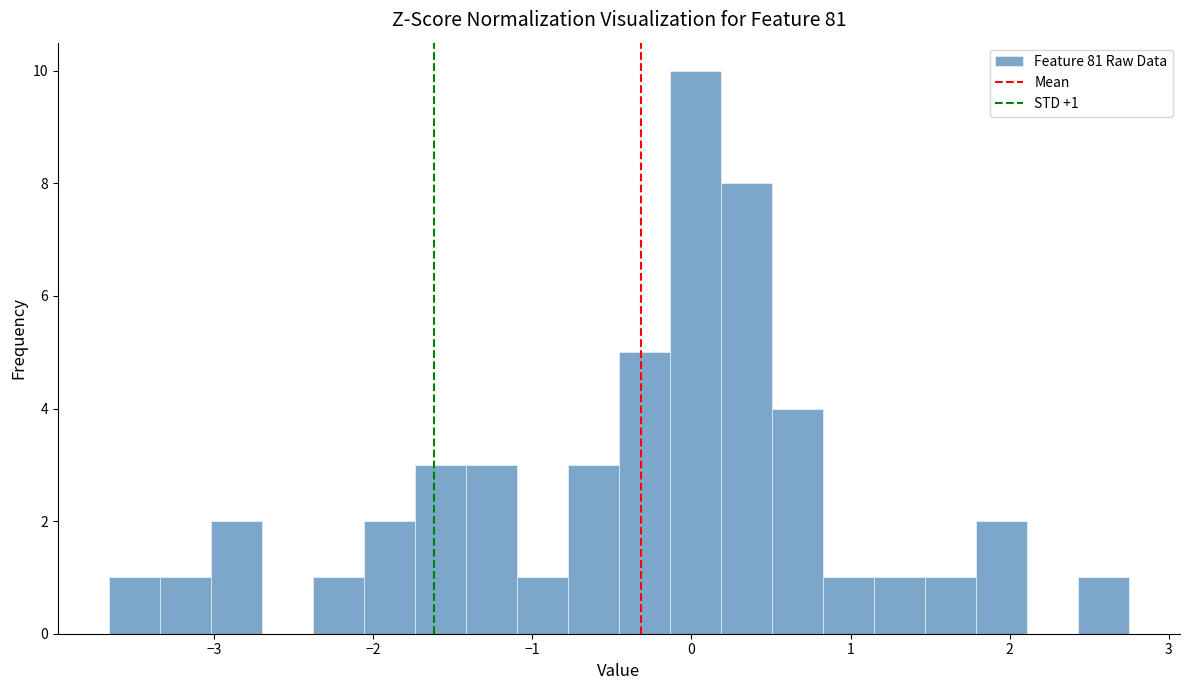

Around what value on the x-axis is the tallest bar? Give the approximate position of its centre, as read against the axis.

0.0